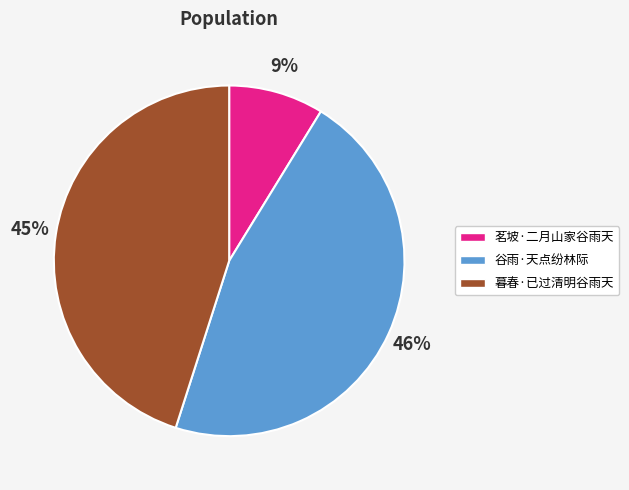

Is 谷雨·天点纷林际 the majority of the pie?

No